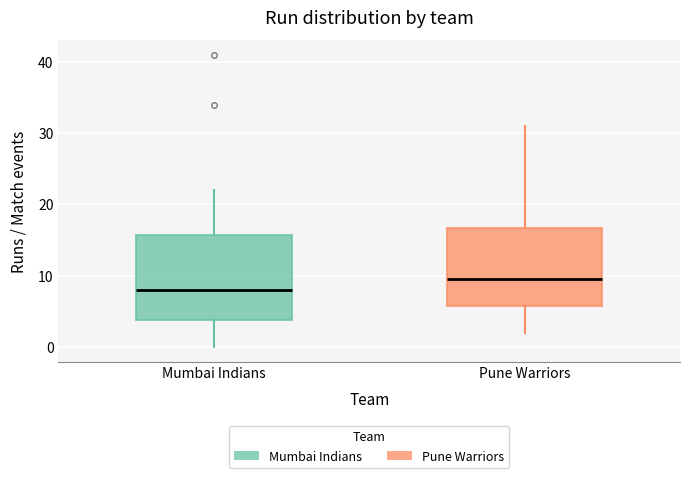

Where is the lower edge of the box for Mumbai Indians on the y-axis? The values are not printed on the chart, so give them approximately, as read against the axis.

4